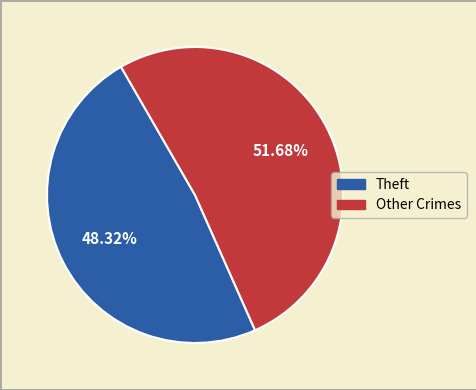

Does any single category account for the majority?

Yes